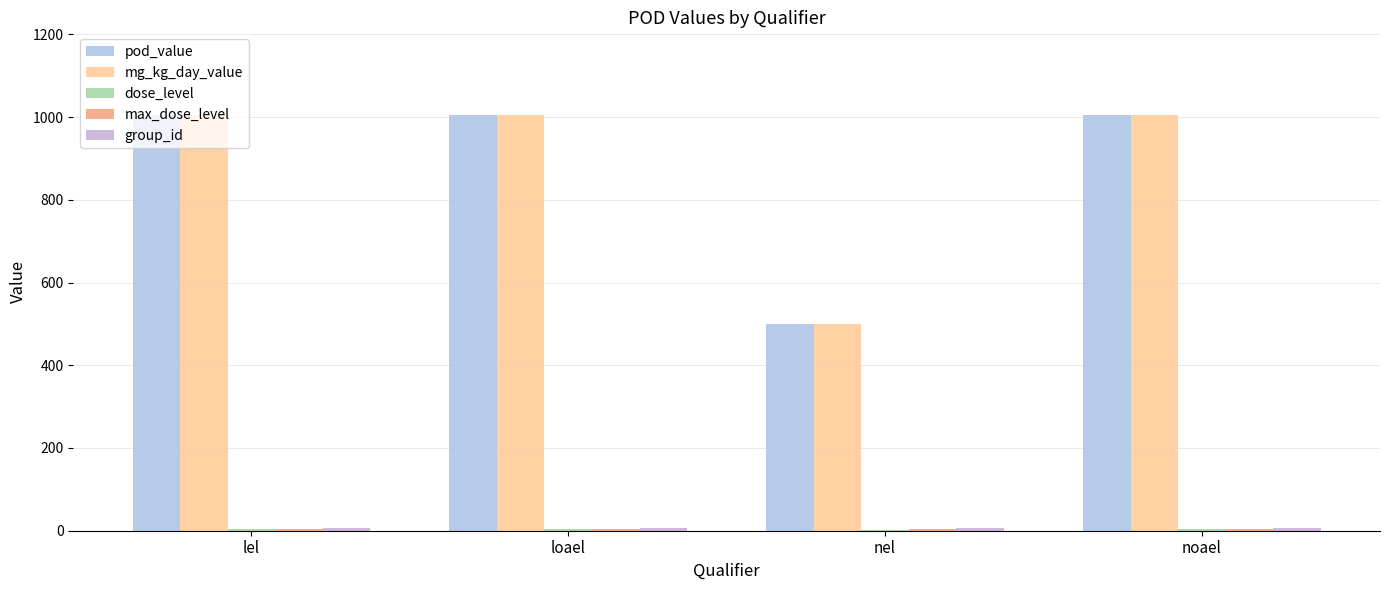

Is it true that pod_value equals 500 at nel?

True